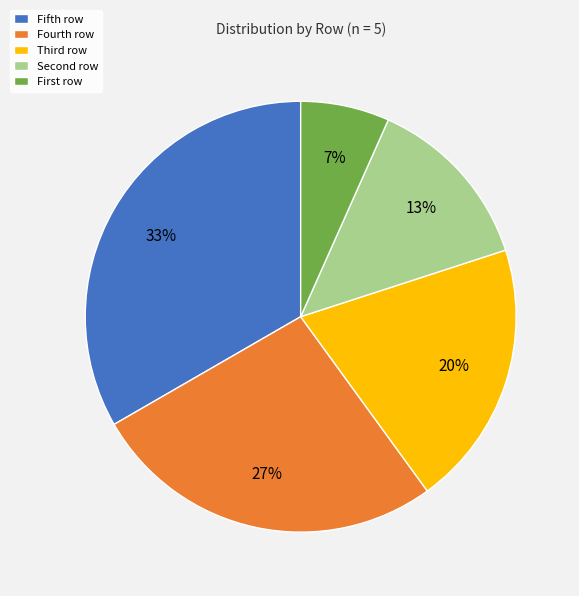

To the nearest percent, what is the average slice percentage?

20%